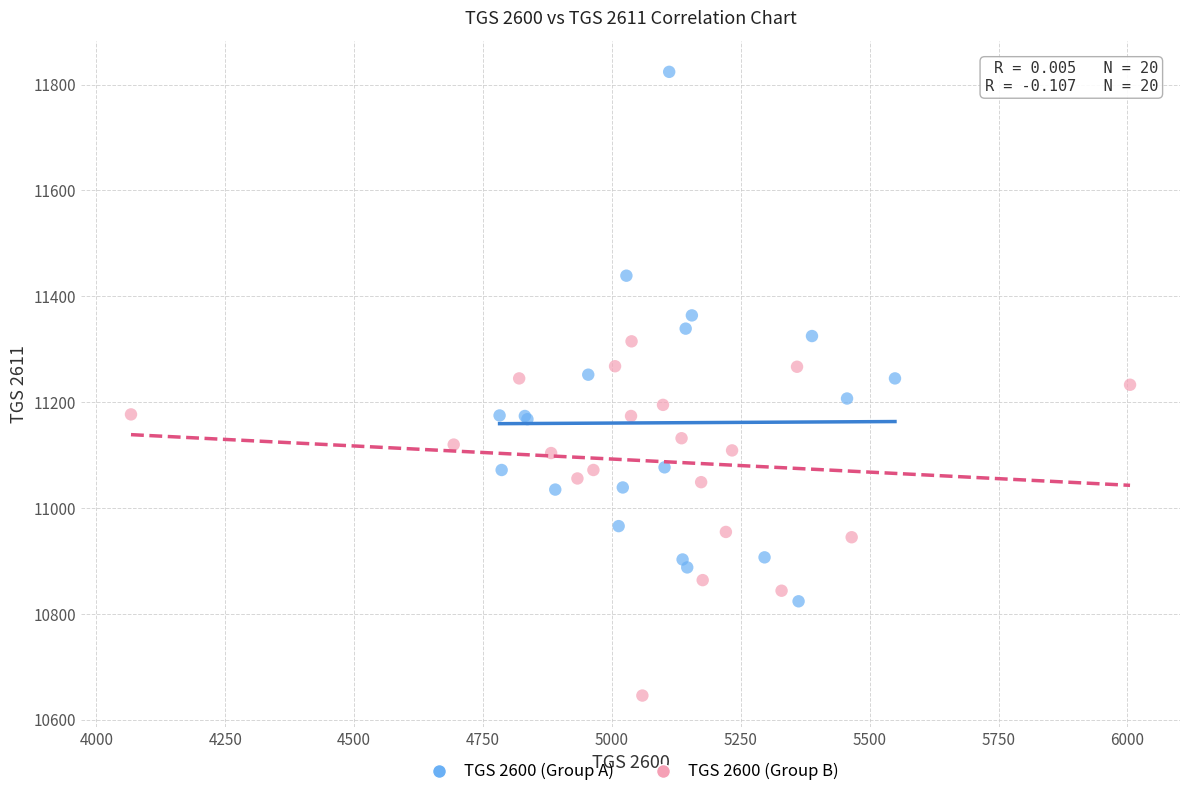

Which series reaches the minimum Y coordinate?

TGS 2600 (Group B)